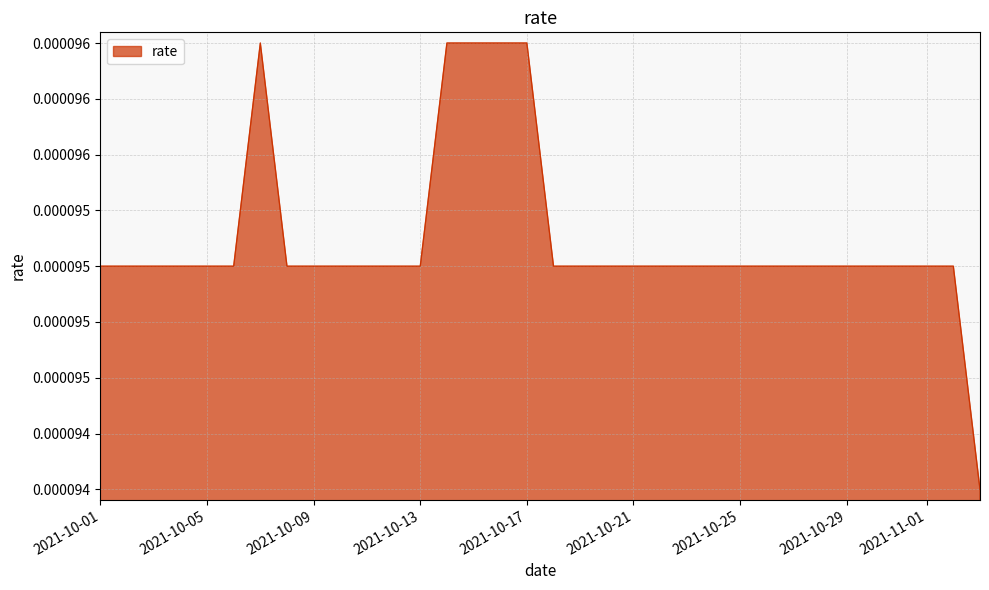

Rank the categories by value from lowest to highest.

2021-11-03, 2021-10-01, 2021-10-02, 2021-10-03, 2021-10-04, 2021-10-05, 2021-10-06, 2021-10-08, 2021-10-09, 2021-10-10, 2021-10-11, 2021-10-12, 2021-10-13, 2021-10-18, 2021-10-19, 2021-10-20, 2021-10-21, 2021-10-22, 2021-10-23, 2021-10-24, 2021-10-25, 2021-10-26, 2021-10-27, 2021-10-28, 2021-10-29, 2021-10-30, 2021-10-31, 2021-11-01, 2021-11-02, 2021-10-07, 2021-10-14, 2021-10-15, 2021-10-16, 2021-10-17